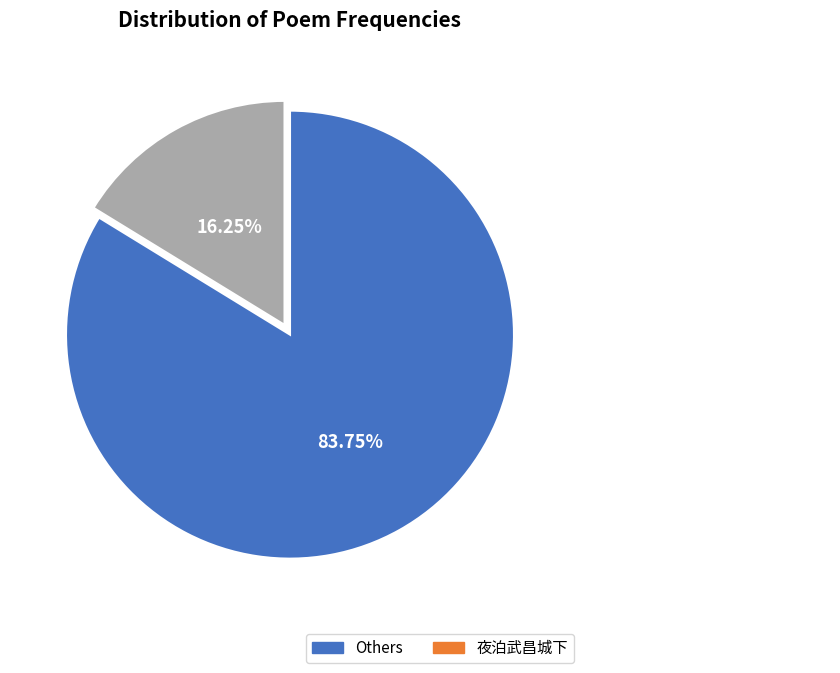

Which slice is the largest?

Others